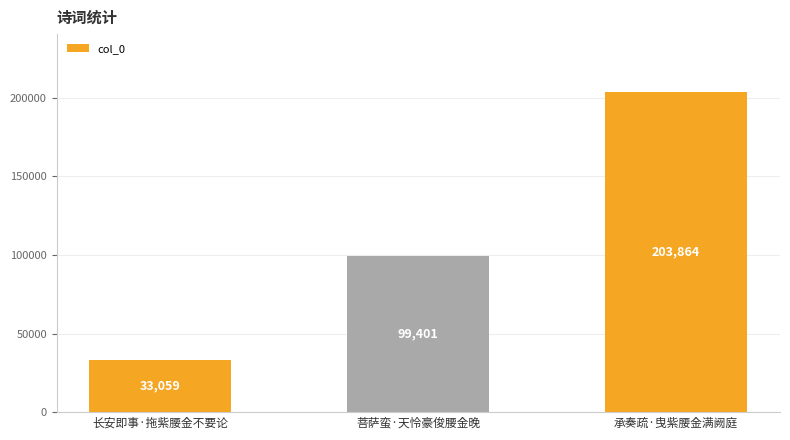

Reading right to left, list all the values displayed in this chart.

203864	99401	33059